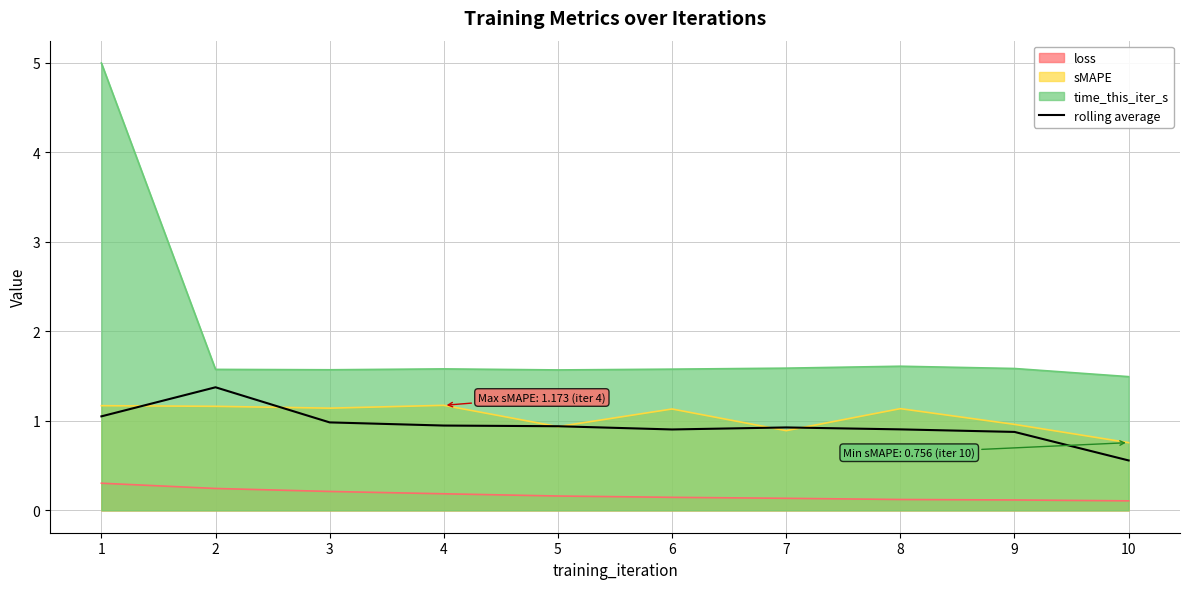

What value does the data have at 10?

0.6